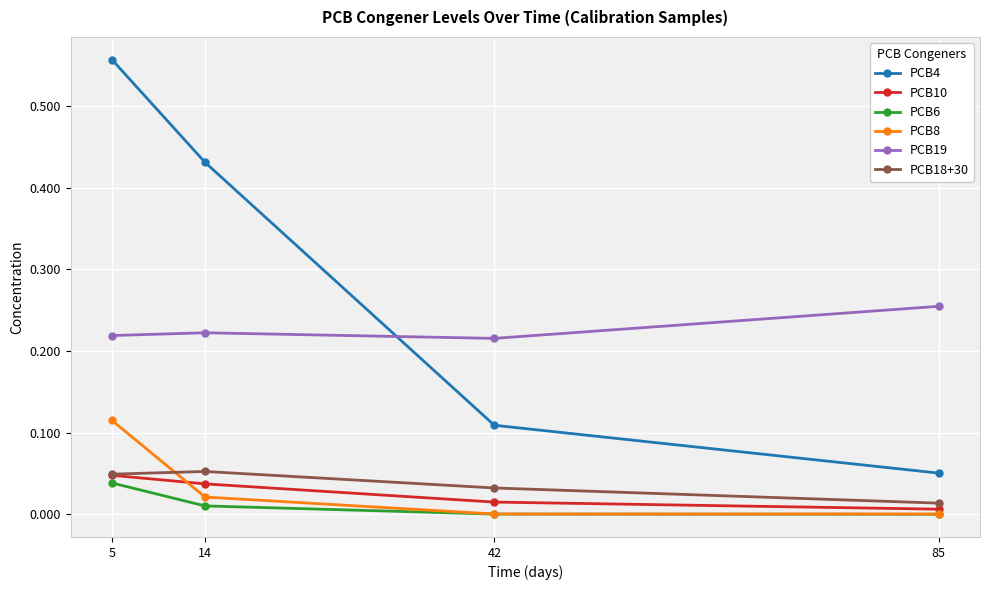

True or false: PCB4 has more than 0 points higher than both neighbors.

False